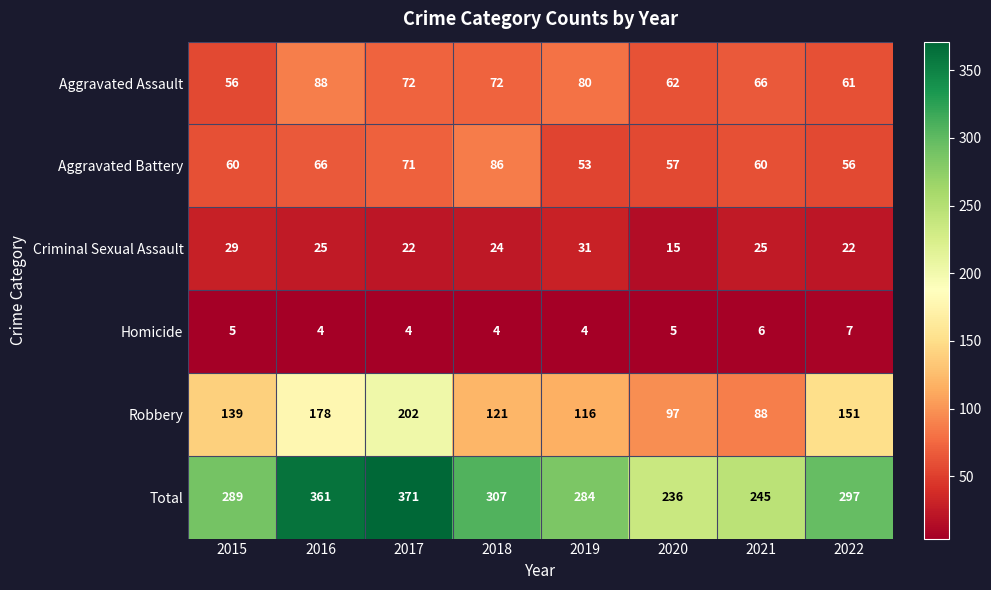

What is the sum of the Criminal Sexual Assault values at 2017 and 2016?

47